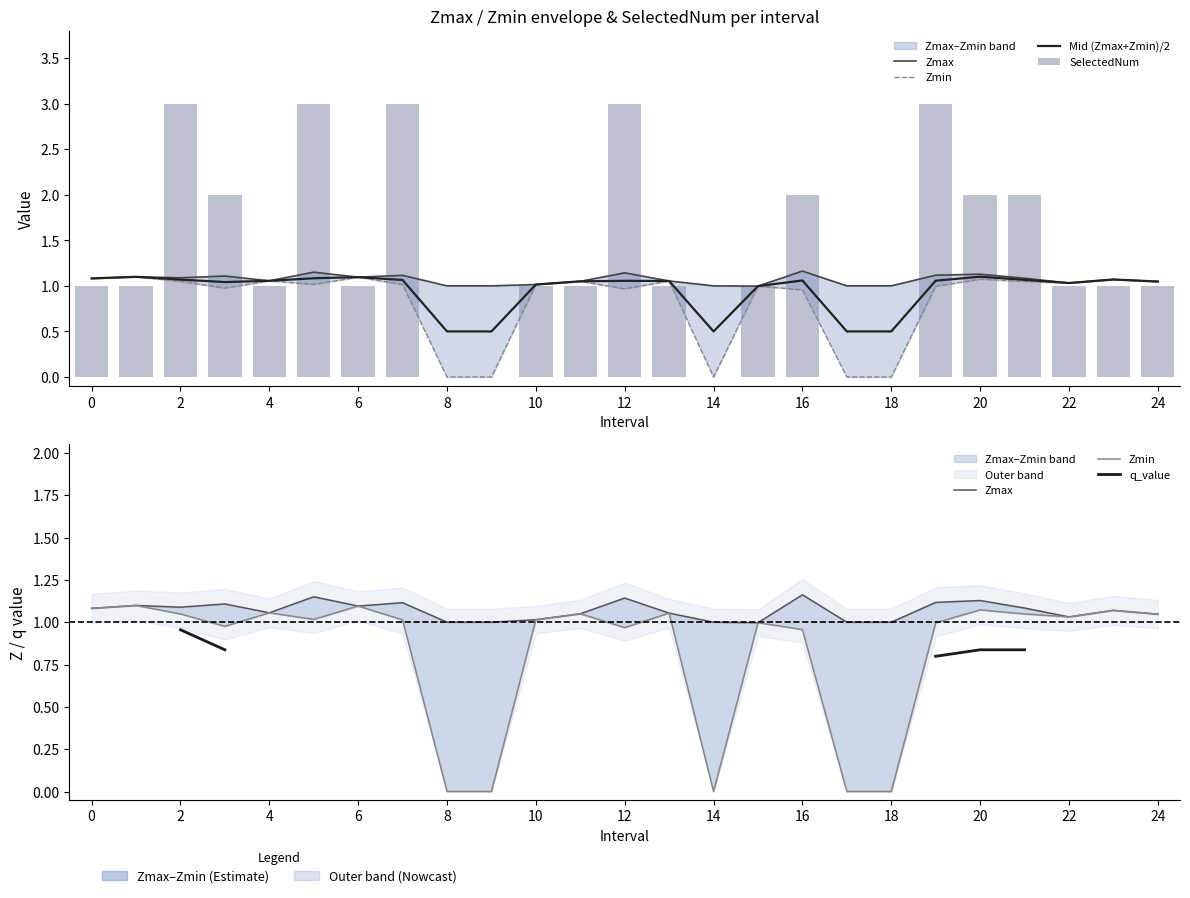

At how many categories does at least one series exceed 1?

19